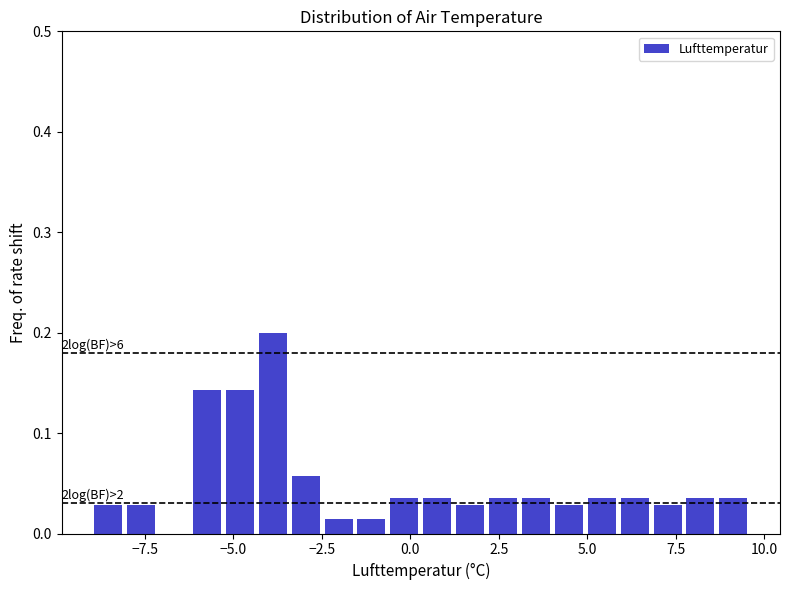

Around what value on the x-axis is the tallest bar? Give the approximate position of its centre, as read against the axis.

-4.0